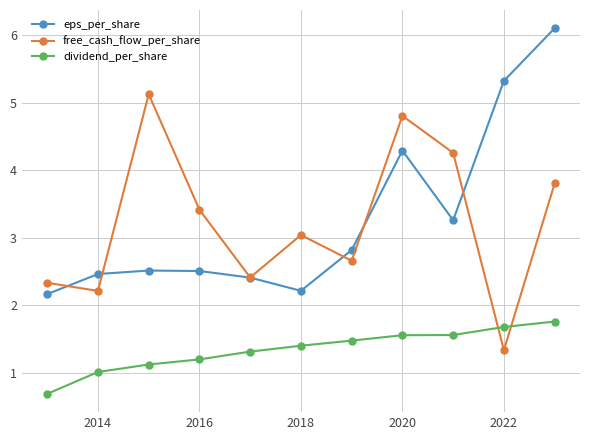

What is the smallest value displayed?

0.7